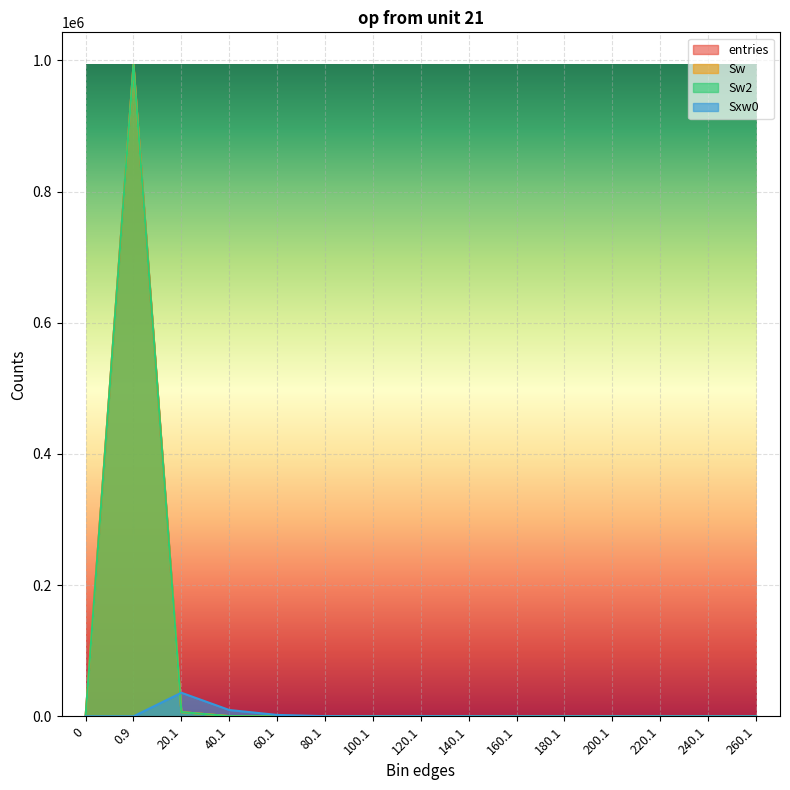

At 0, list the series in order from largest to smallest.

entries, Sw, Sw2, Sxw0